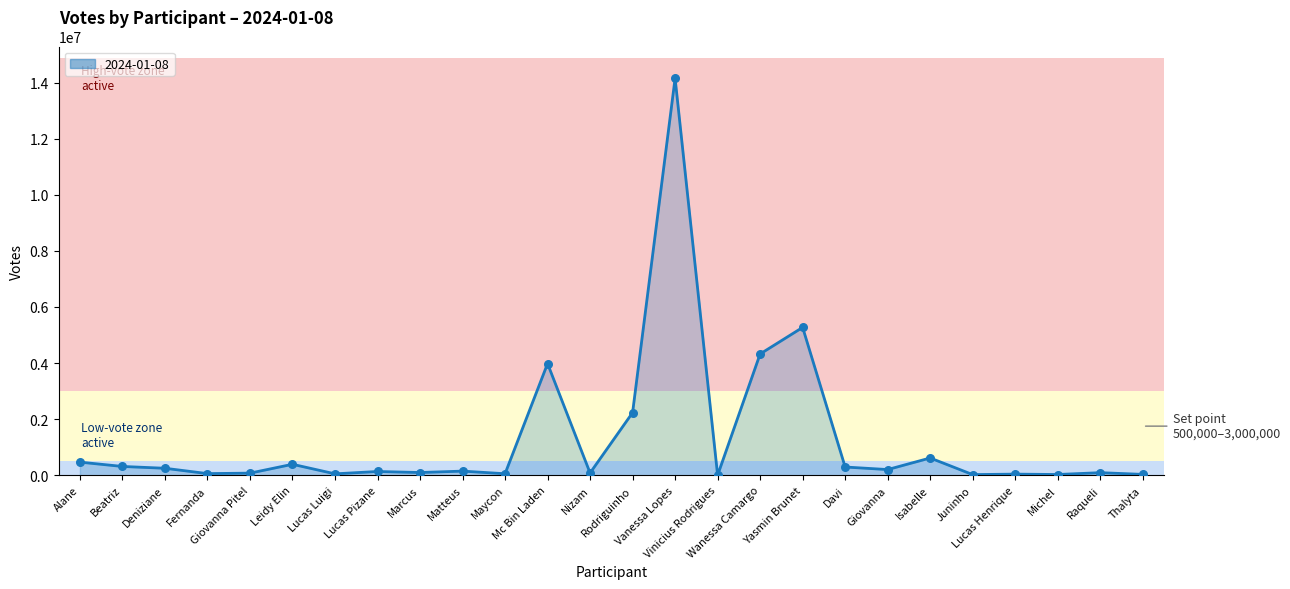

What is the change in value from Rodriguinho to Wanessa Camargo?

+2092043